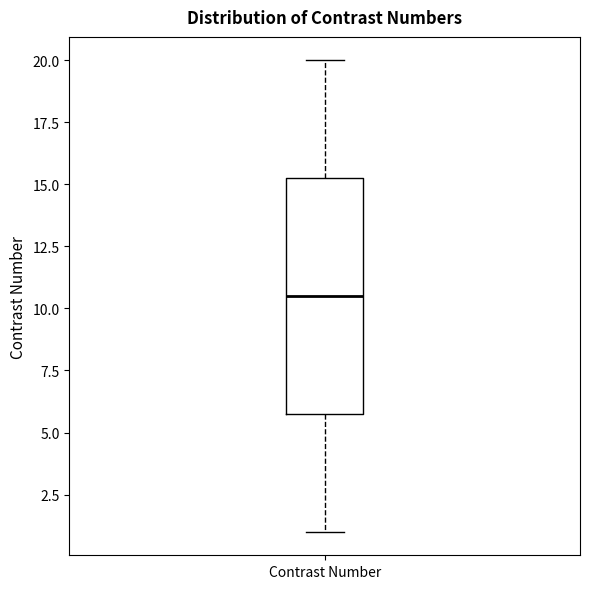

Transcribe this box plot: give where the median line is, the range the box spans, and where the two whiskers end, as read against the y-axis. The values are not printed on the chart, so give them approximately, as read against the axis.

median 10.5, box 6.0 to 15.5, whiskers 1.0 to 20.0